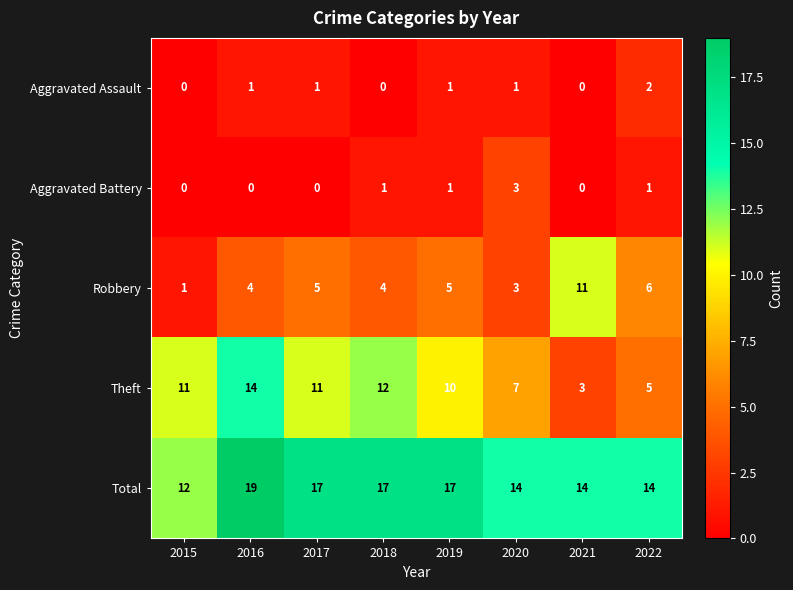

At 2022, list the series in order from smallest to largest.

Aggravated Battery, Aggravated Assault, Theft, Robbery, Total